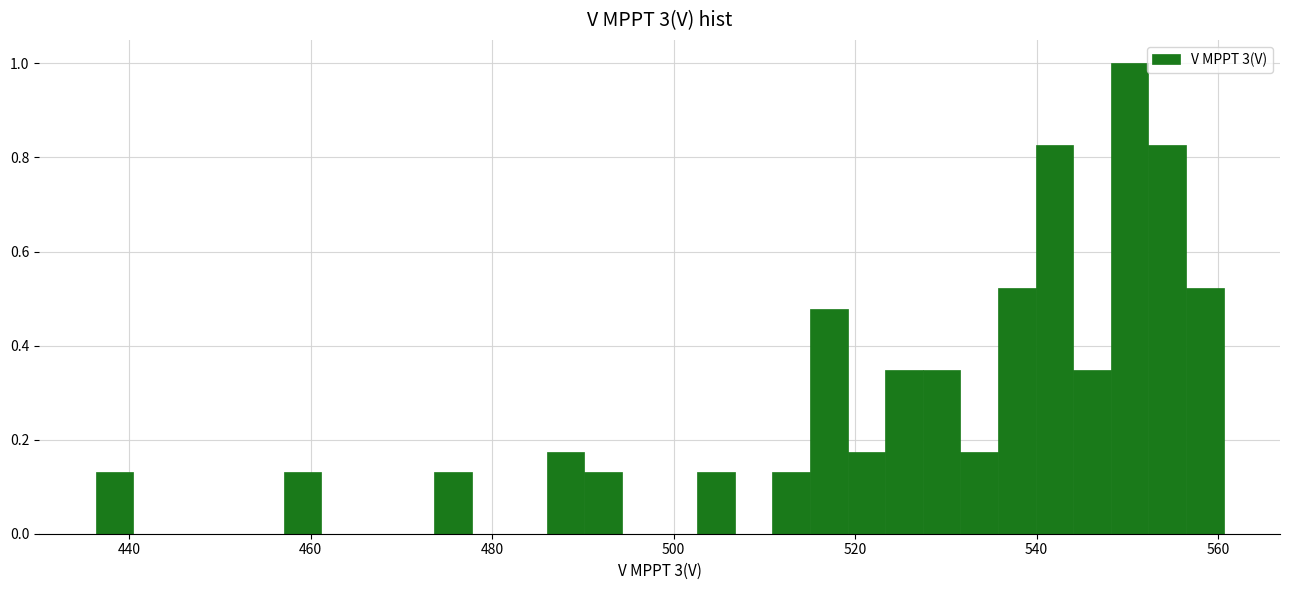

Read against the x-axis, roughly where is the centre of the tallest bar?

550